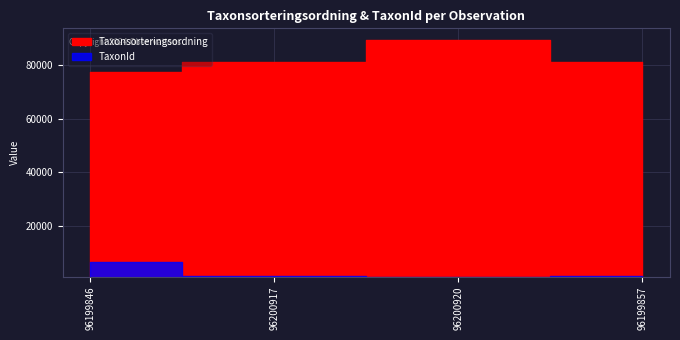

How many interior local peaks does the Taxonsorteringsordning series have?

1